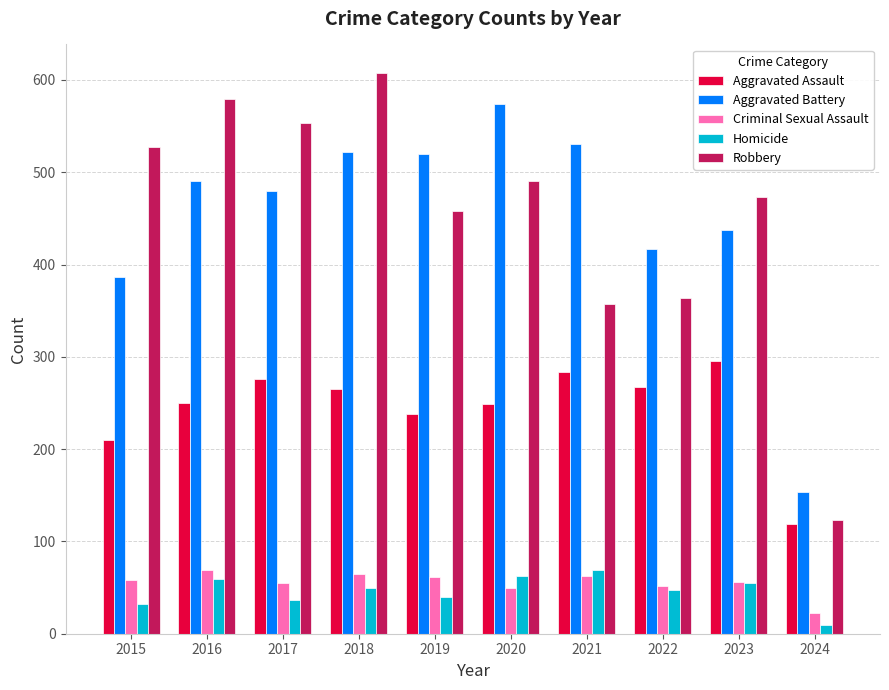

What is the sum of the Aggravated Battery values at 2023 and 2022?

854